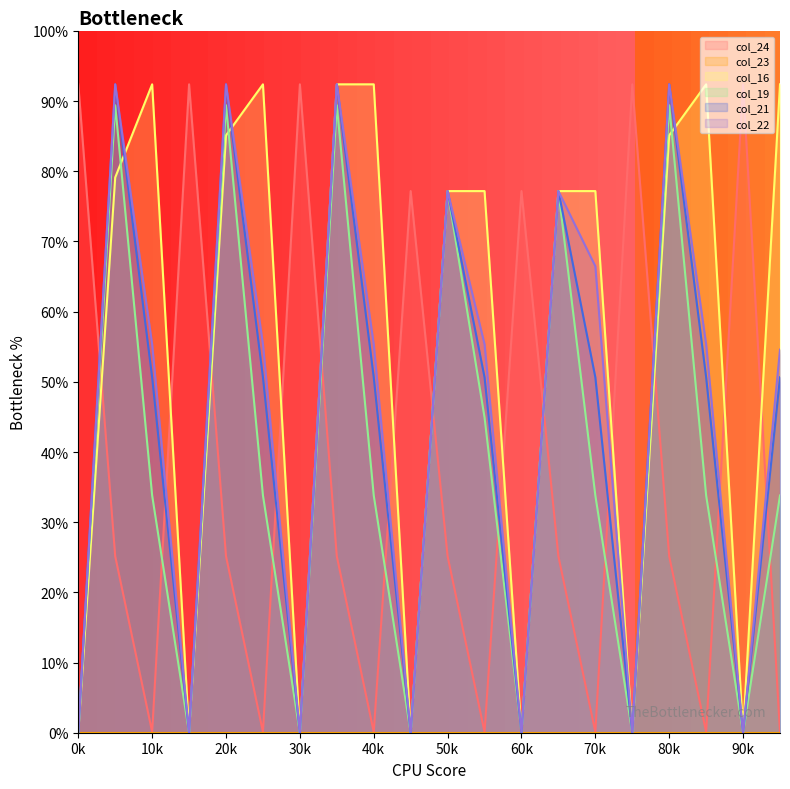

True or false: col_16 has a value of -60.8 at 0k.

False